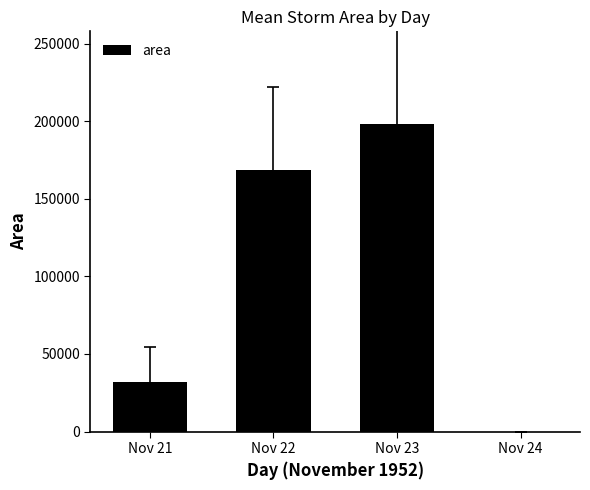

Where does the data first go above 168671?

Nov 22